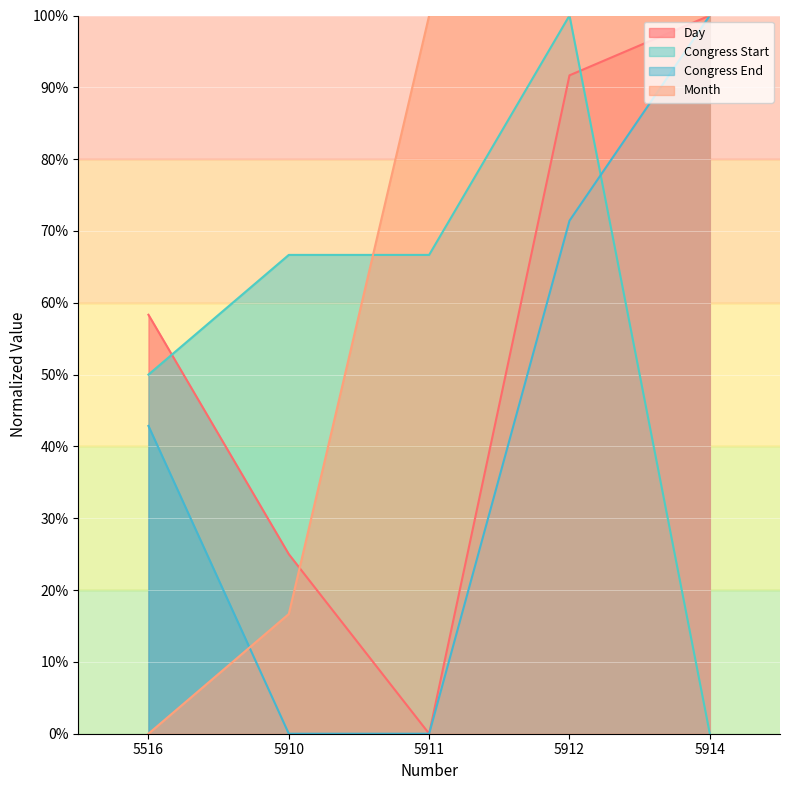

What is the difference between the Congress Start values at 5516 and 5914?

50.0